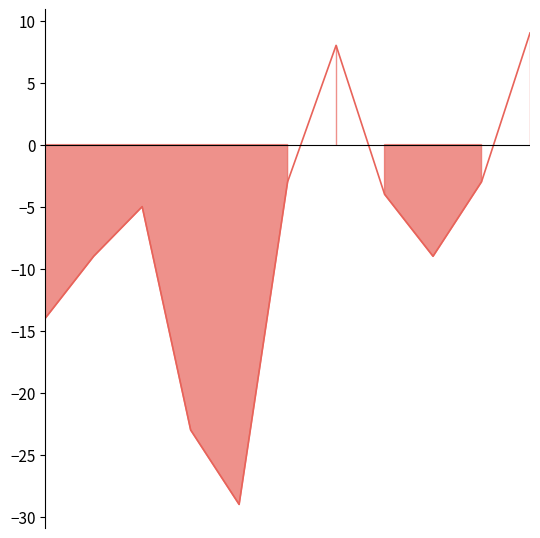

Where does the data first go above -5?

5